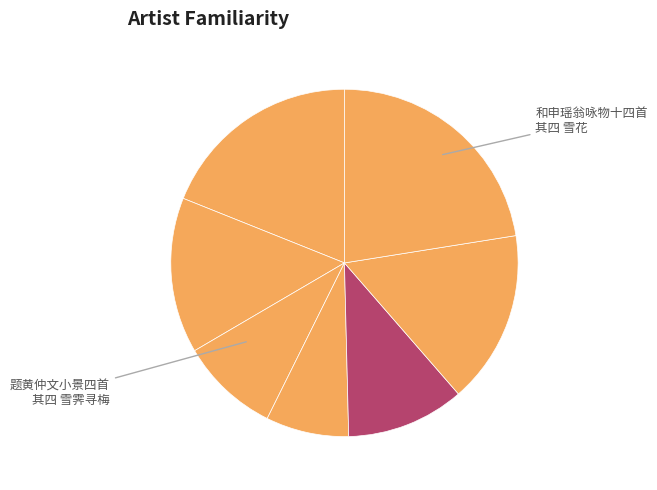

How many slices are in this pie chart?

7